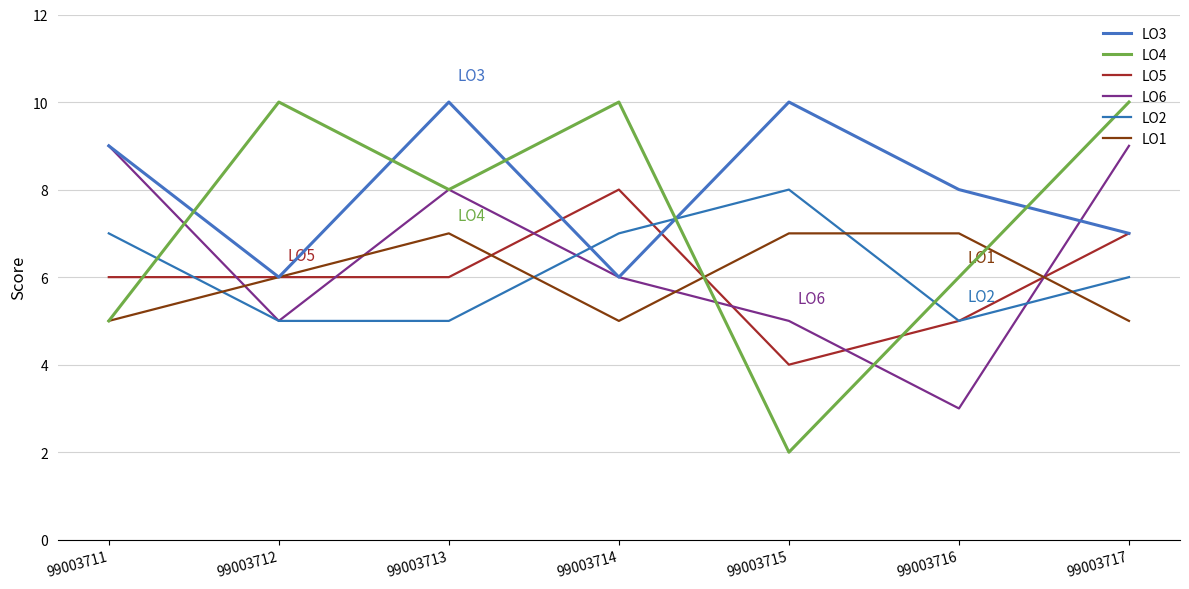

Is this an area chart (filled region under the line)?

No